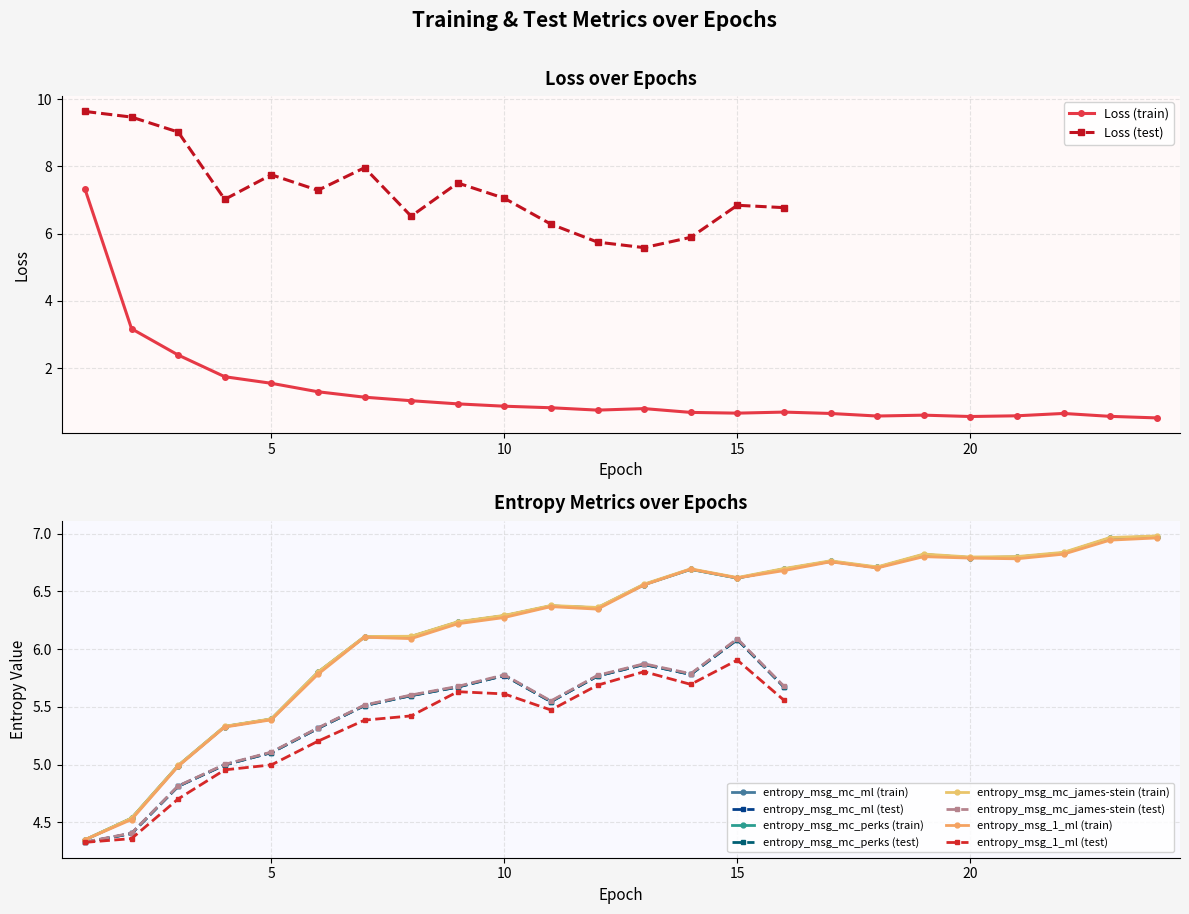

How many values in the entropy_msg_mc_perks (train) series are below 6?

6